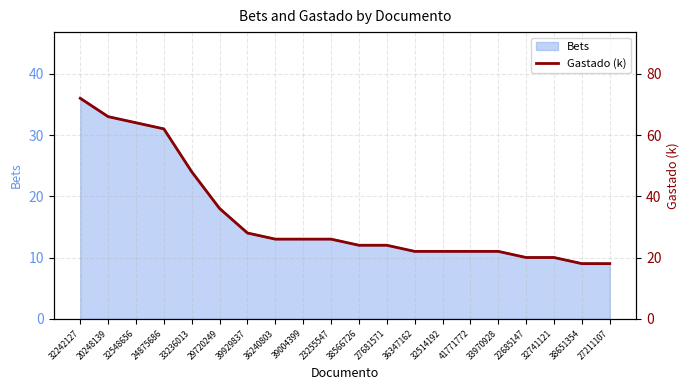

Where is Bets nearest to the value 22?

33236013